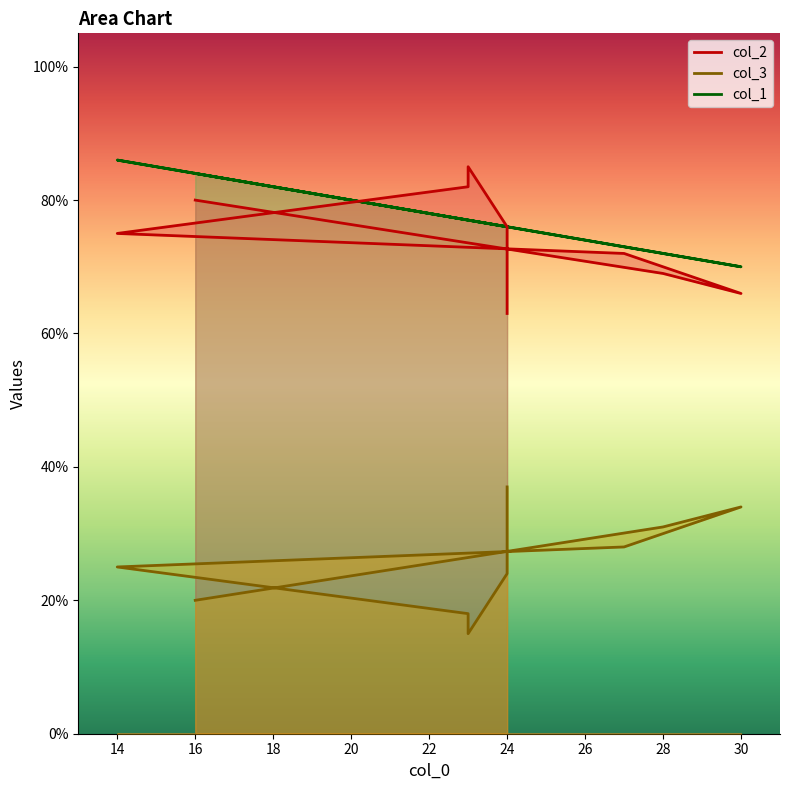

Reading left to right, transcribe all the data shown in this chart.

col_2: 24=63	24=76	23=85	23=82	14=75	27=72	30=66	28=69	16=80
col_3: 24=37	24=24	23=15	23=18	14=25	27=28	30=34	28=31	16=20
col_1: 24=76	24=76	23=77	23=77	14=86	27=73	30=70	28=72	16=84